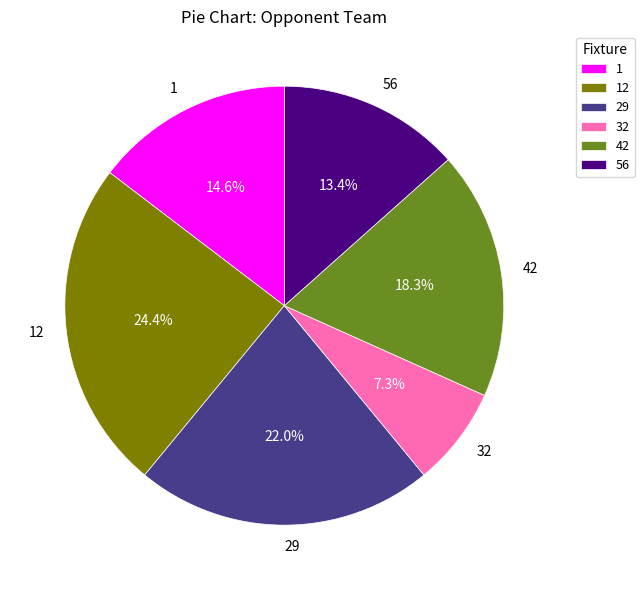

How many slices are in this pie chart?

6